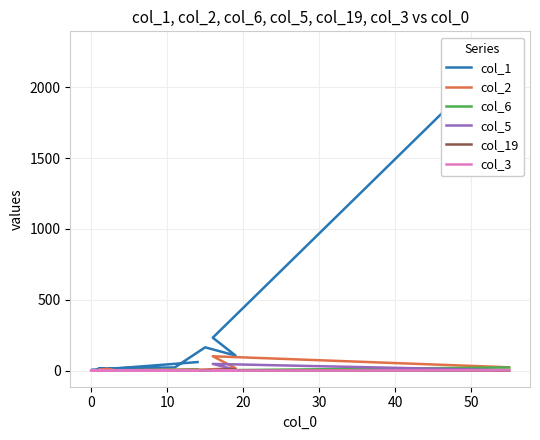

Which series changed the most between 0 and 16?

col_1